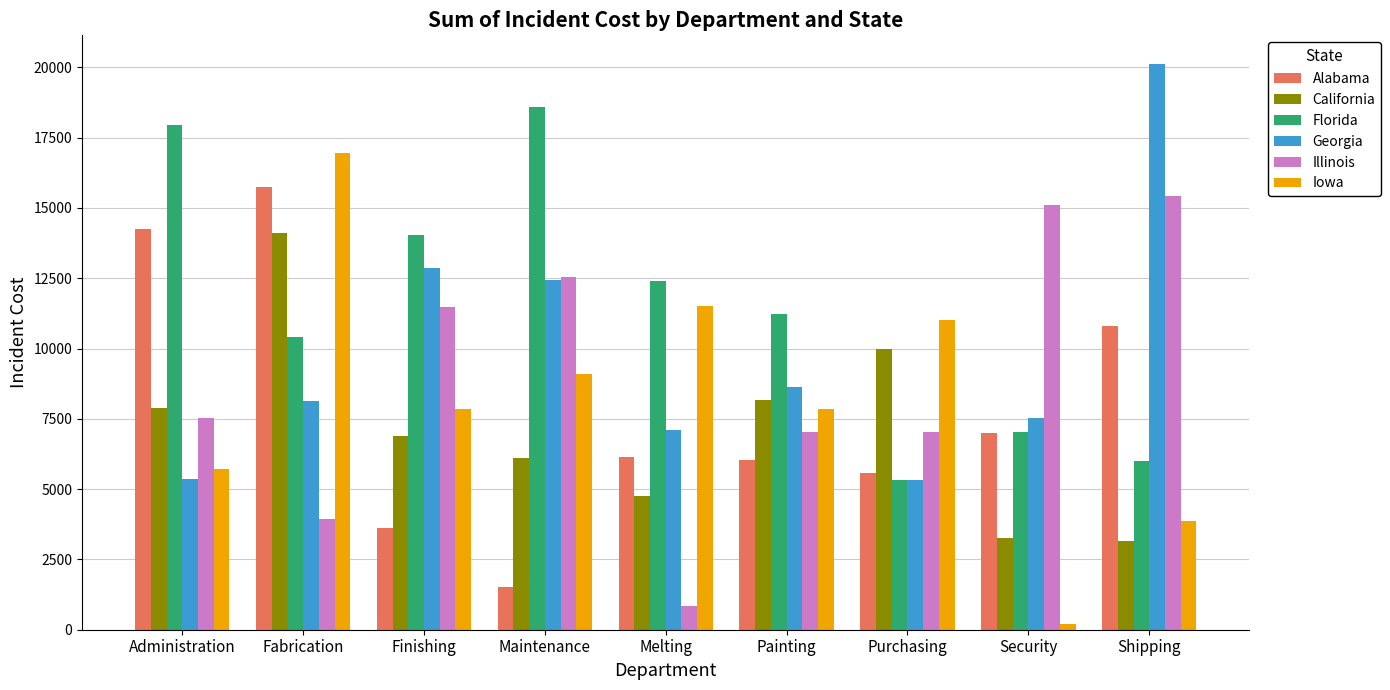

Between Painting and Purchasing, which series saw the biggest shift?

Florida